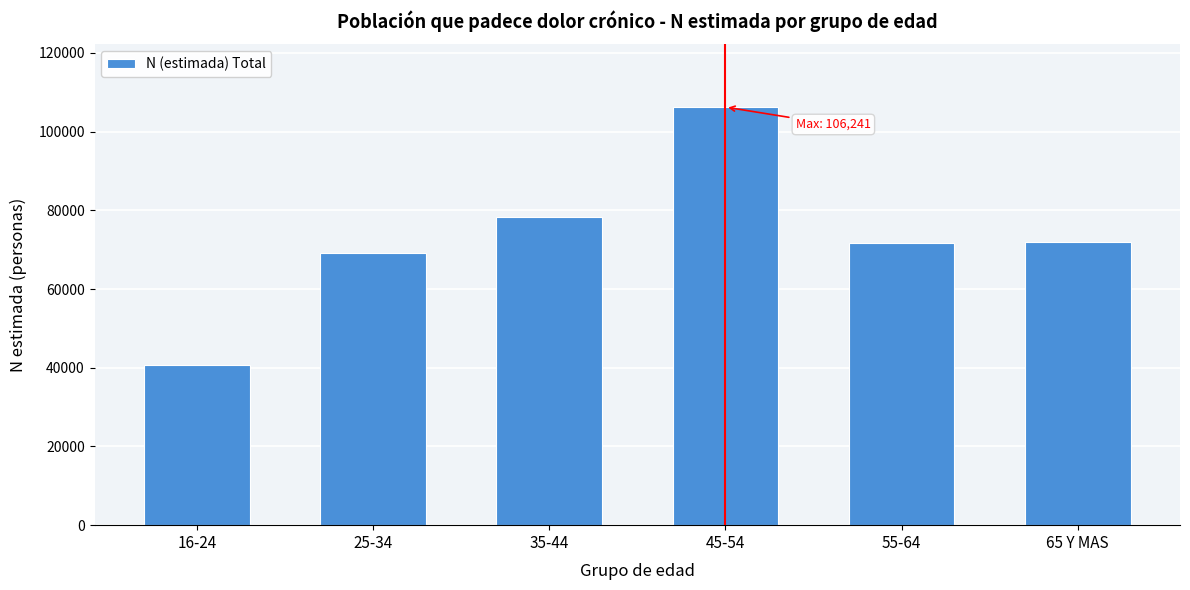

Approximately how many times larger is the value at 55-64 compared to 25-34?

1.0